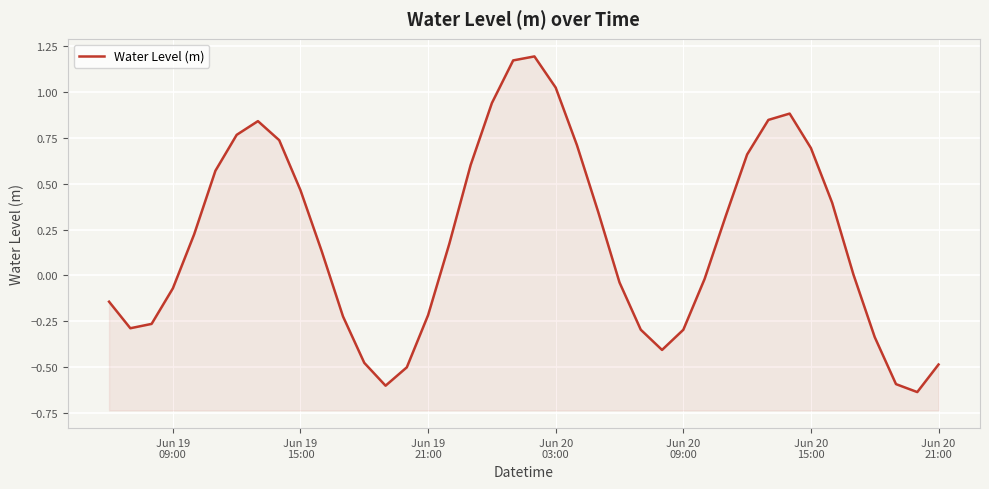

Reading left to right, extract all data points from this chart.

-0.1	-0.3	-0.3	-0.1	0.2	0.6	0.8	0.8	0.7	0.5	0.1	-0.2	-0.5	-0.6	-0.5	-0.2	0.2	0.6	0.9	1.2	1.2	1.0	0.7	0.3	-0.0	-0.3	-0.4	-0.3	-0.0	0.3	0.7	0.8	0.9	0.7	0.4	0.0	-0.3	-0.6	-0.6	-0.5